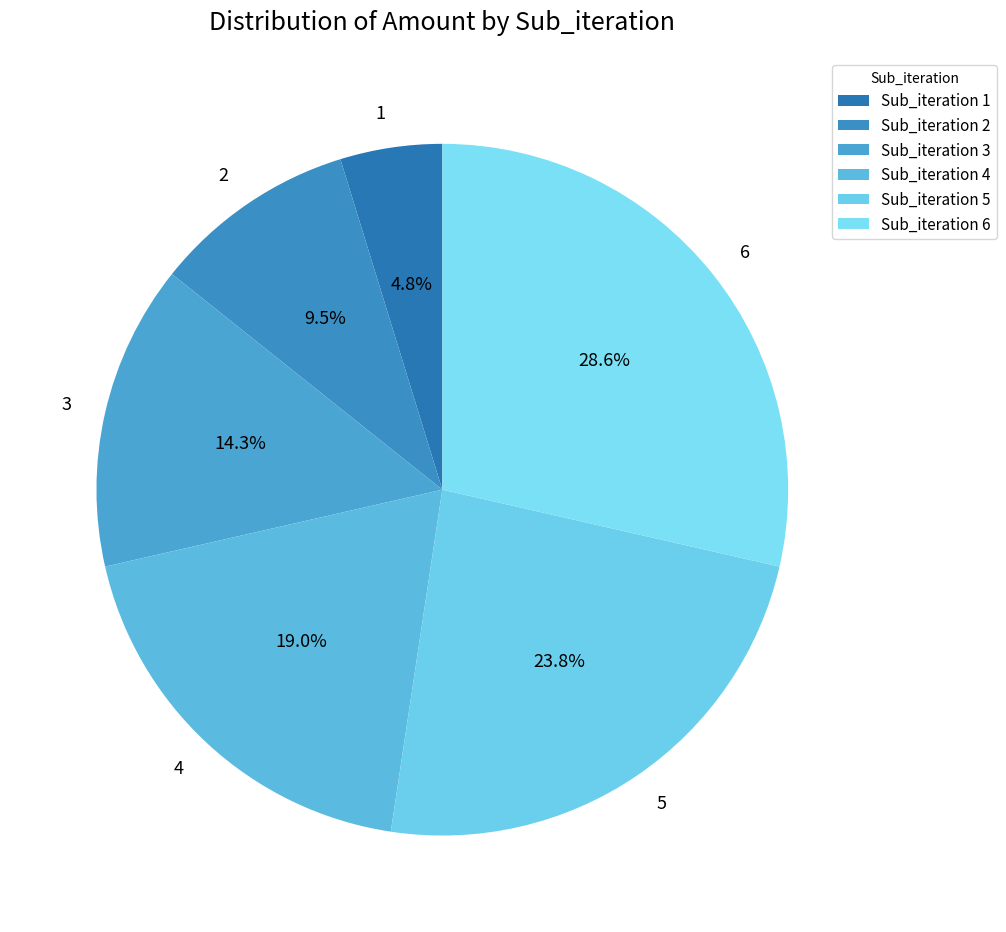

The 3 slice represents 14% of the pie. True or false?

True